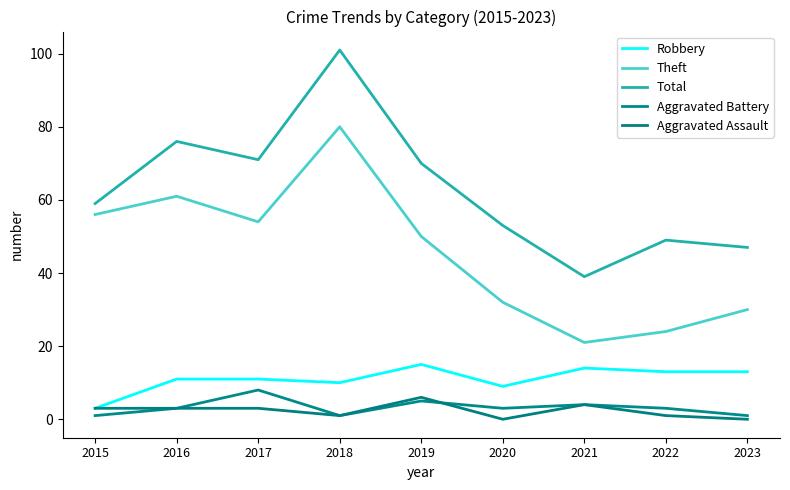

True or false: Aggravated Assault has a value of 4 at 2021.

True